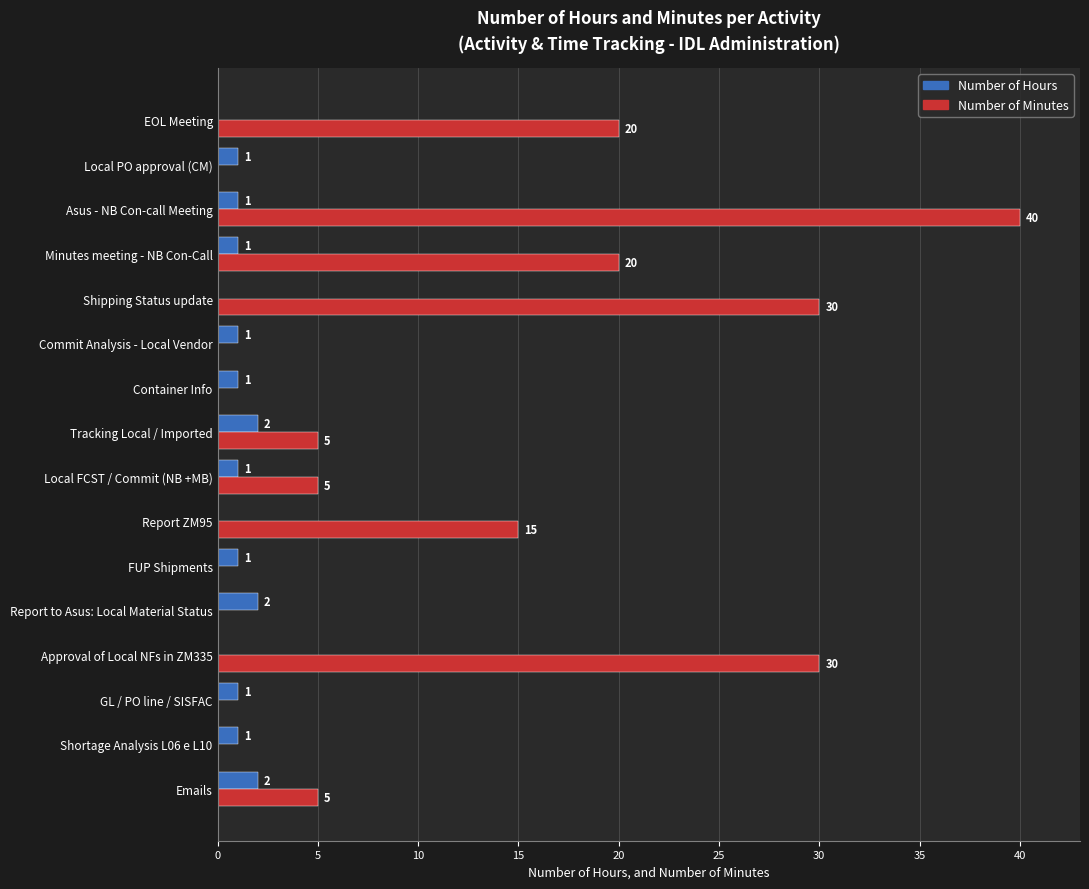

At which category is the sum across all series the highest?

Asus - NB Con-call Meeting